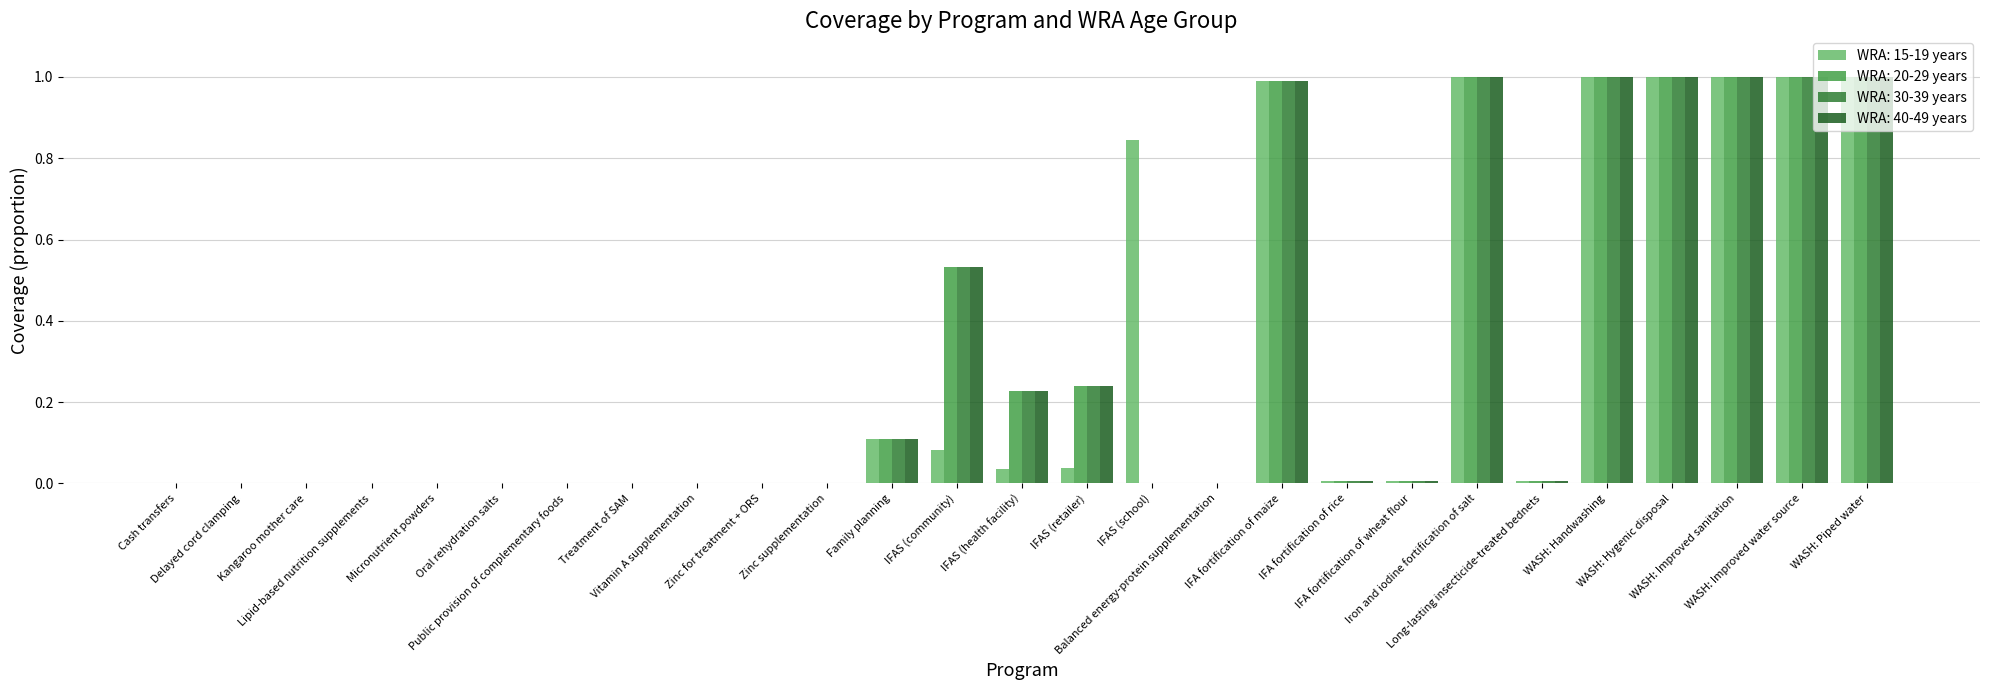

What is the sum of all WRA: 20-29 years values?

8.1